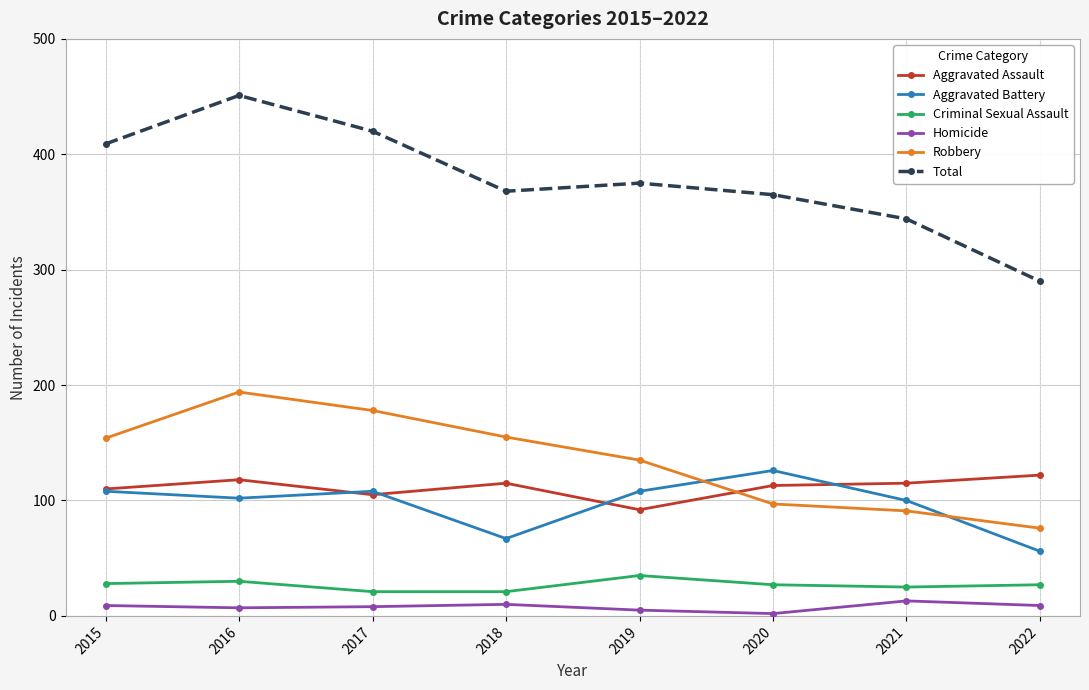

At which category is the sum across all series the highest?

2016